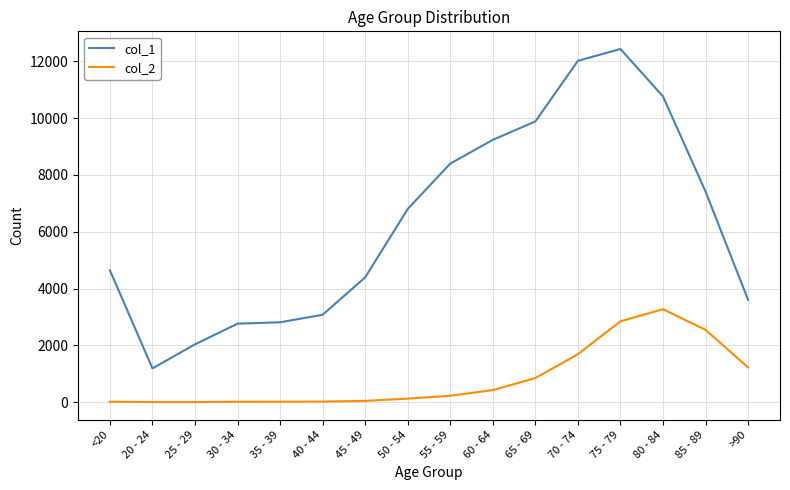

Which category has the highest value across all series?

75 - 79